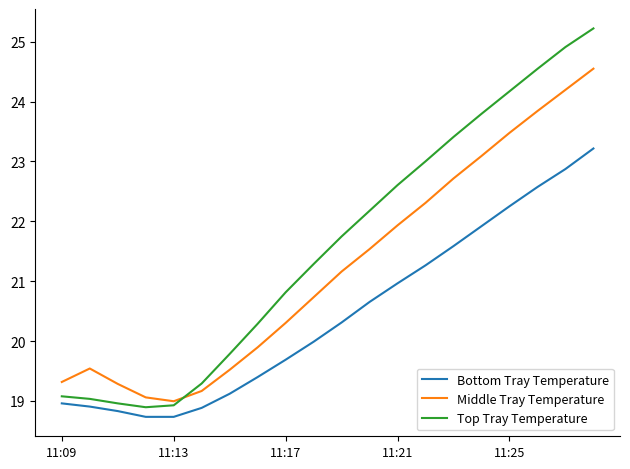

Rank the series by their maximum value, from highest to lowest.

Top Tray Temperature, Middle Tray Temperature, Bottom Tray Temperature